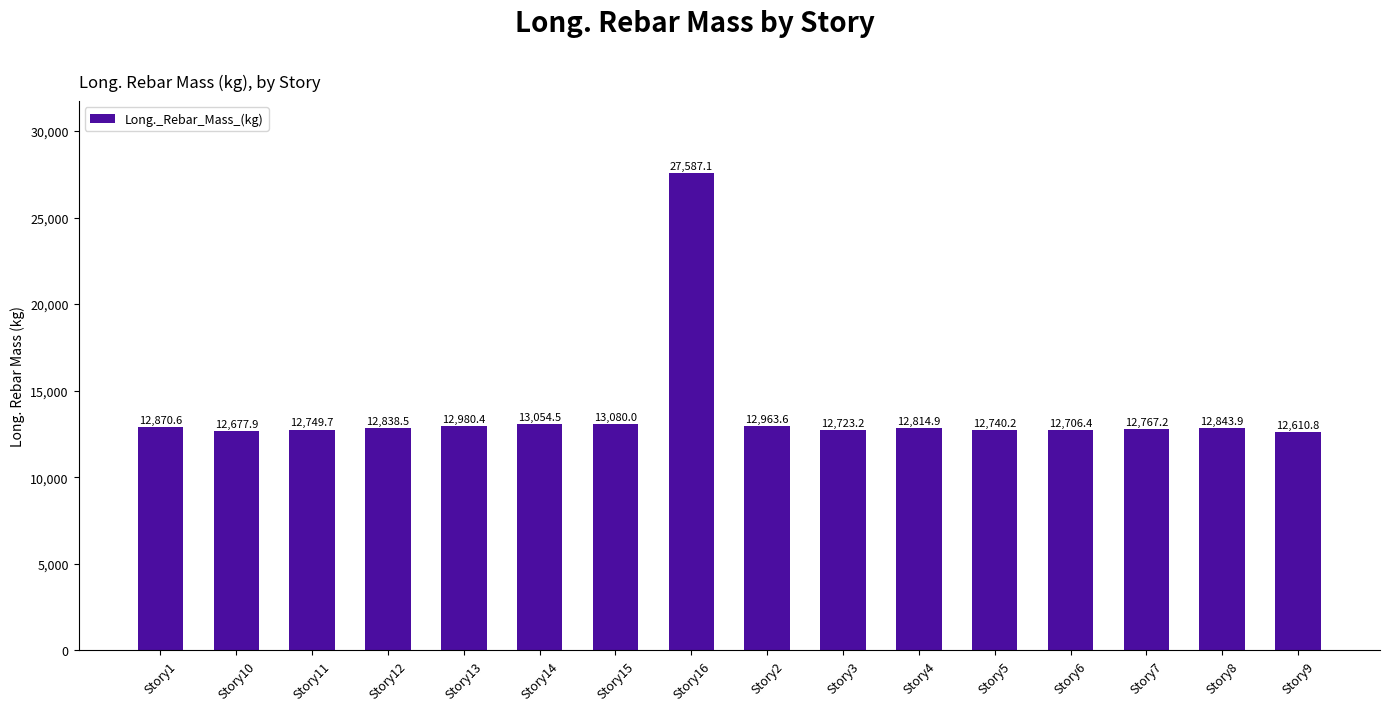

Does the chart contain stacked bars?

No